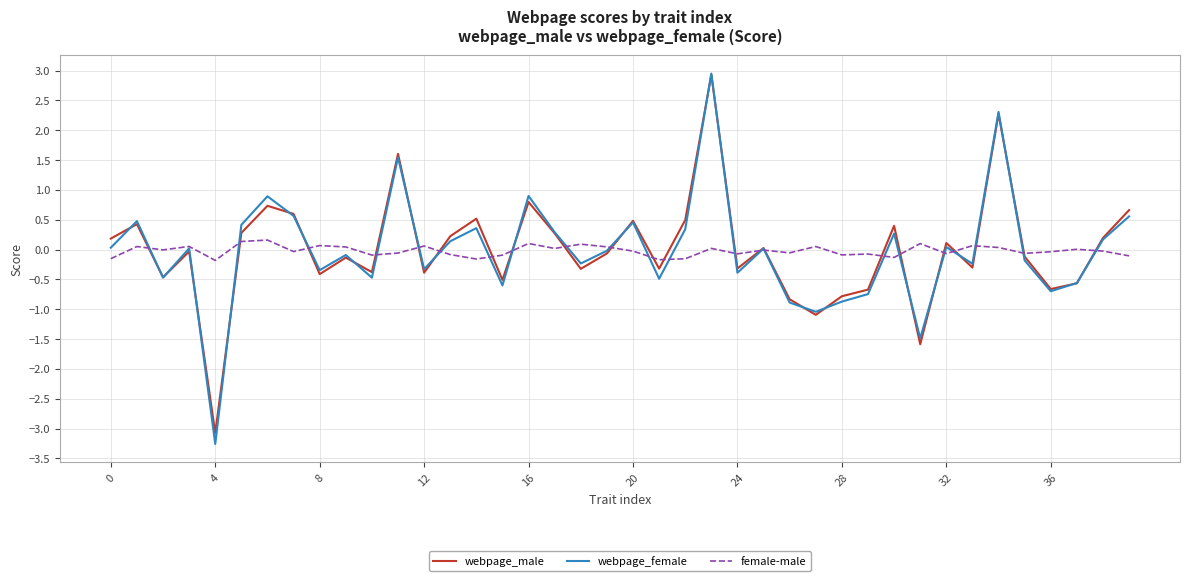

What is the maximum value shown in the chart?

2.9